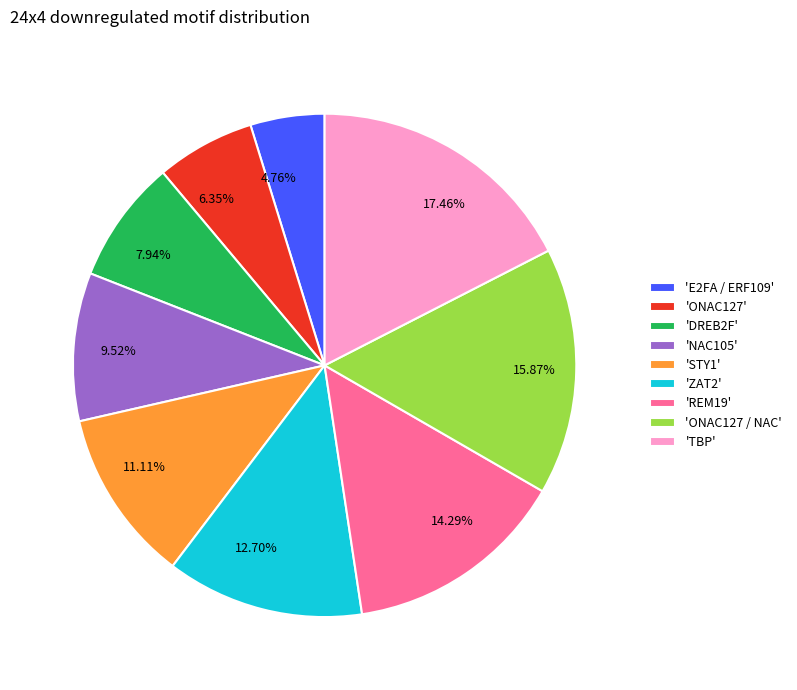

Is there any slice that represents more than half of the pie?

No